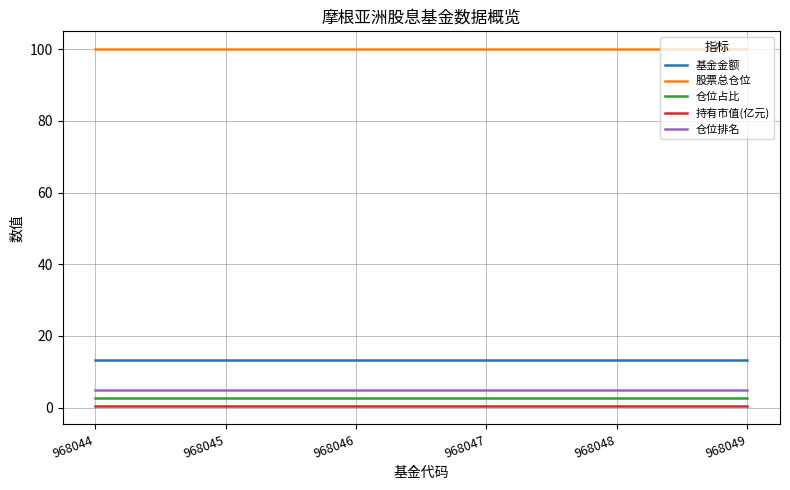

The value of 仓位排名 at 968047 is 5.0. True or false?

True